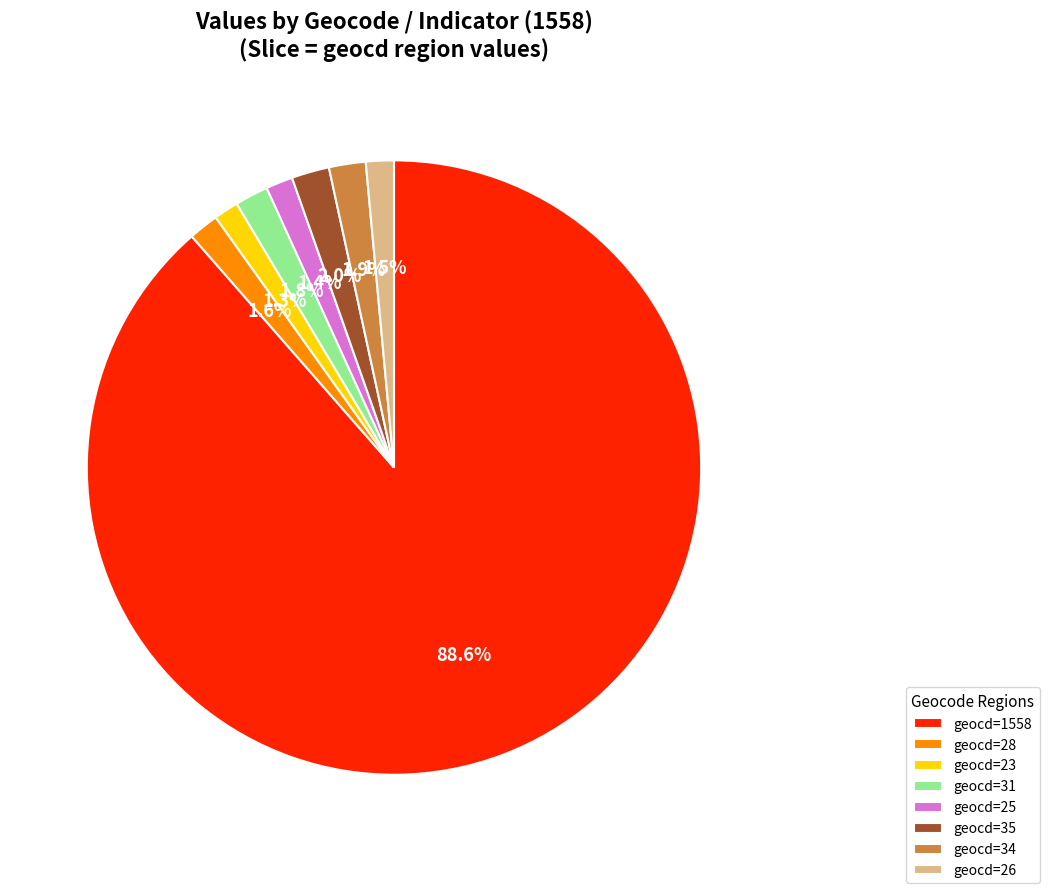

Is geocd=1558 the majority of the pie?

Yes